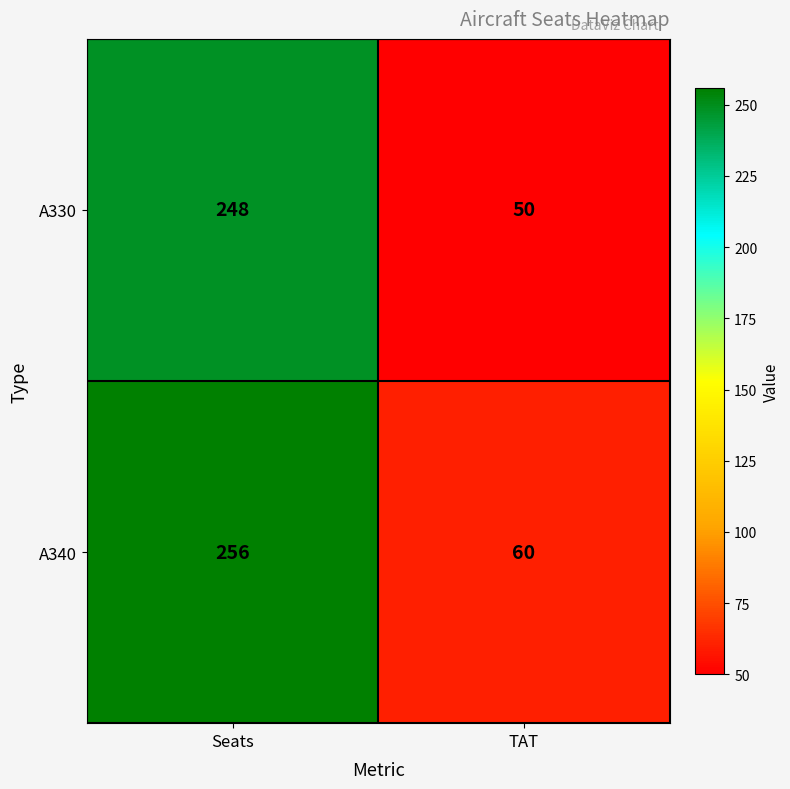

What is the difference between the maximum and minimum values in the A330 series?

198